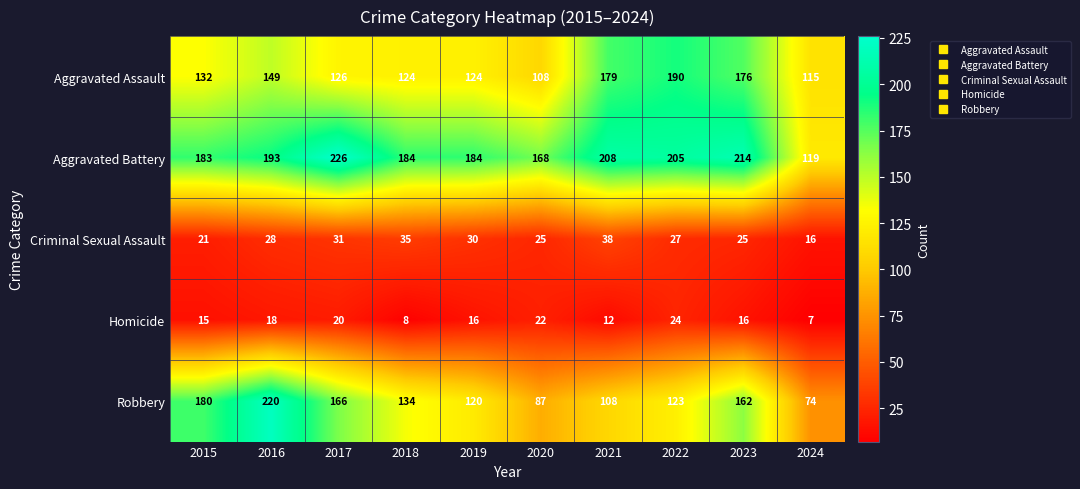

What is the sum of all Aggravated Battery values?

1884